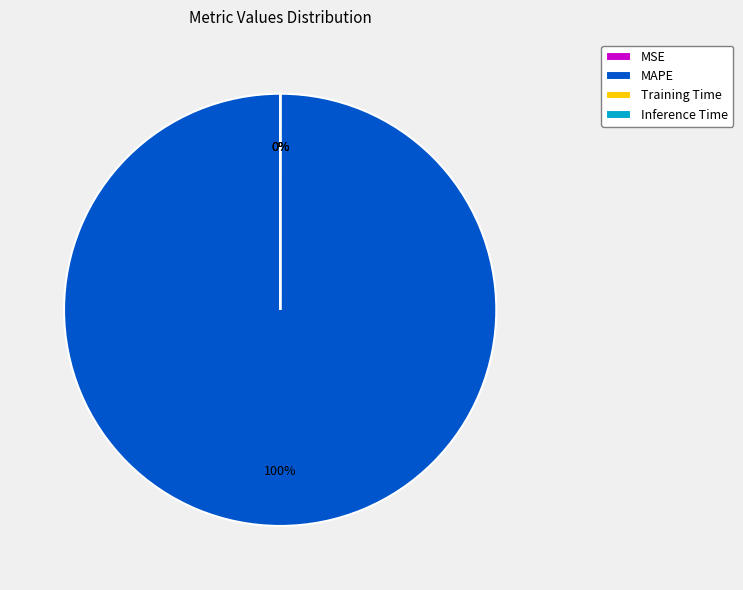

Which category has the biggest portion of the pie?

MAPE